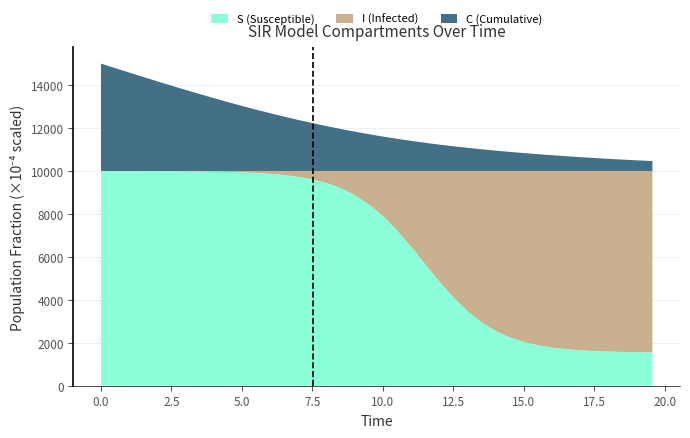

Reading left to right, what are all the values shown in this chart?

S: 1.0	1.0	1.0	1.0	1.0	1.0	1.0	1.0	1.0	1.0	1.0	1.0	1.0	1.0	1.0	1.0	0.9	0.9	0.9	0.8	0.8	0.7	0.6	0.6	0.5	0.4	0.3	0.3	0.3	0.2	0.2	0.2	0.2	0.2	0.2	0.2	0.2	0.2	0.2	0.2
I: 0.0	0.0	0.0	0.0	0.0	0.0	0.0	0.0	0.0	0.0	0.0	0.0	0.0	0.0	0.0	0.0	0.1	0.1	0.1	0.2	0.2	0.3	0.4	0.4	0.5	0.6	0.7	0.7	0.7	0.8	0.8	0.8	0.8	0.8	0.8	0.8	0.8	0.8	0.8	0.8
C: 0.5	0.5	0.5	0.4	0.4	0.4	0.4	0.4	0.3	0.3	0.3	0.3	0.3	0.3	0.2	0.2	0.2	0.2	0.2	0.2	0.2	0.1	0.1	0.1	0.1	0.1	0.1	0.1	0.1	0.1	0.1	0.1	0.1	0.1	0.1	0.1	0.1	0.1	0.0	0.0